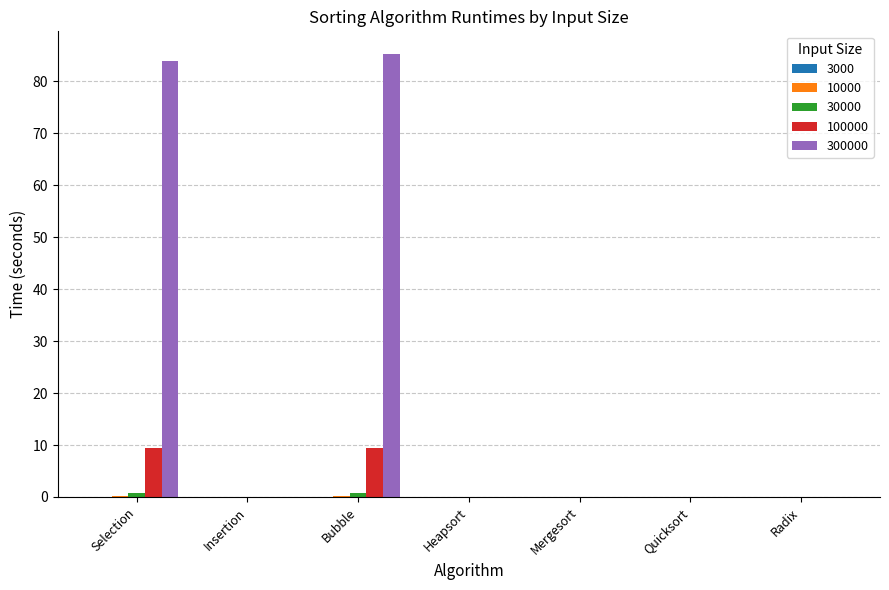

Reading right to left, list all the values displayed in this chart.

3000: Radix=0.0	Quicksort=0.0	Mergesort=0.0	Heapsort=0.0	Bubble=0.0	Insertion=0.0	Selection=0.0
10000: Radix=0.0	Quicksort=0.0	Mergesort=0.0	Heapsort=0.0	Bubble=0.1	Insertion=0.0	Selection=0.1
30000: Radix=0.0	Quicksort=0.0	Mergesort=0.0	Heapsort=0.0	Bubble=0.9	Insertion=0.0	Selection=0.8
100000: Radix=0.0	Quicksort=0.0	Mergesort=0.0	Heapsort=0.0	Bubble=9.5	Insertion=0.0	Selection=9.5
300000: Radix=0.0	Quicksort=0.0	Mergesort=0.0	Heapsort=0.0	Bubble=85.4	Insertion=0.0	Selection=83.8